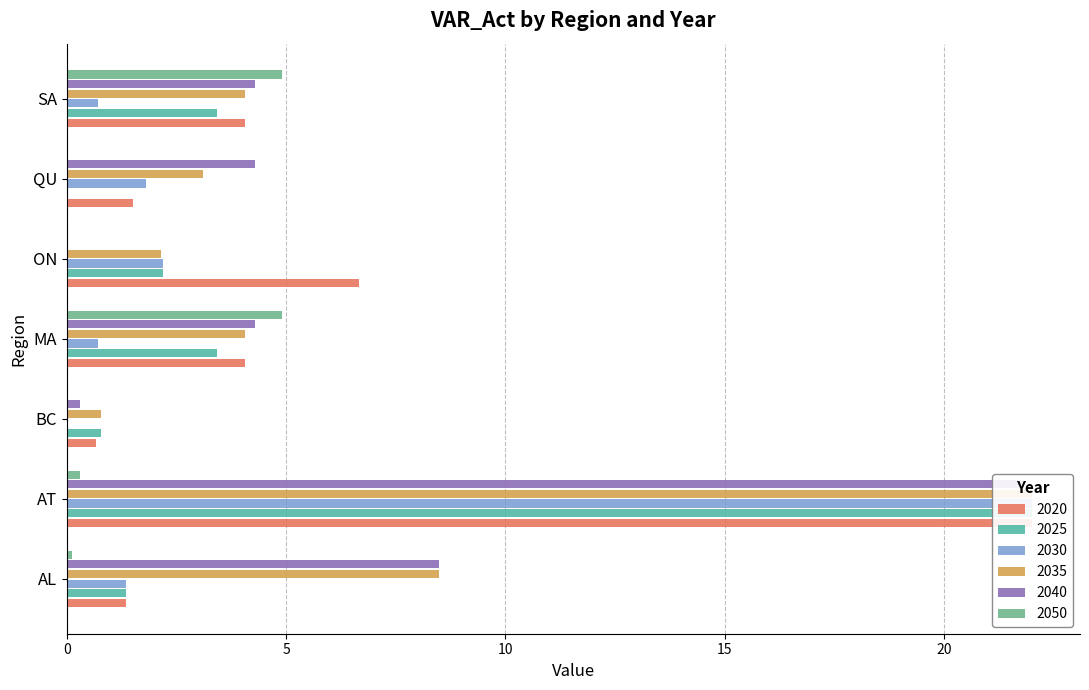

At which label is 2020 closest to 11?

ON